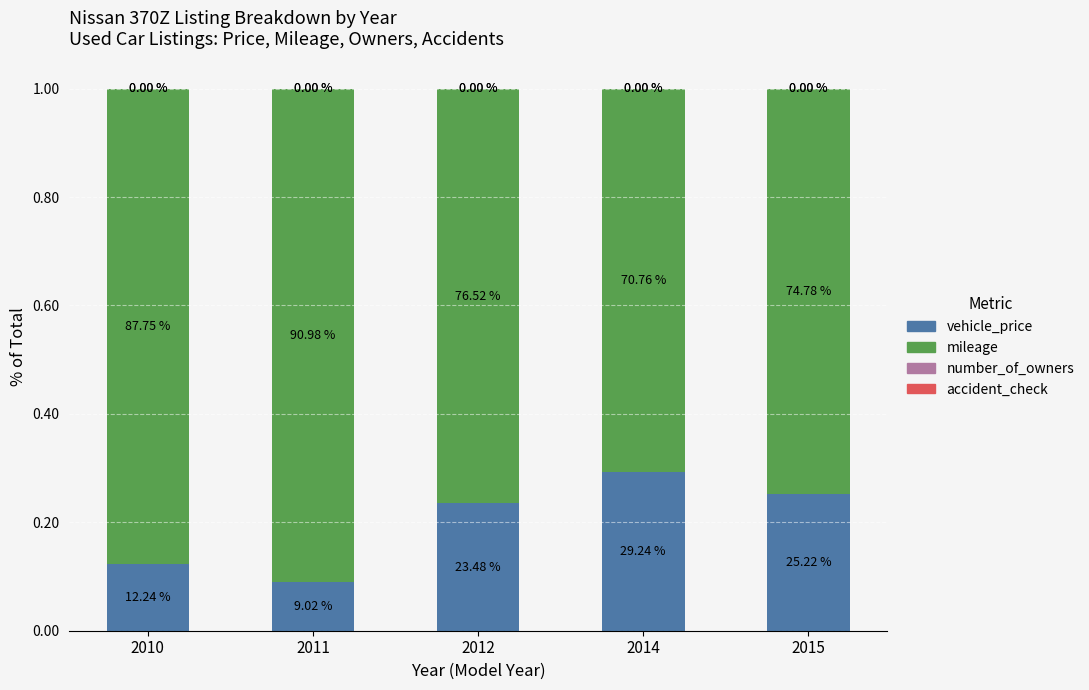

What is the sum of all vehicle_price values?

1.0